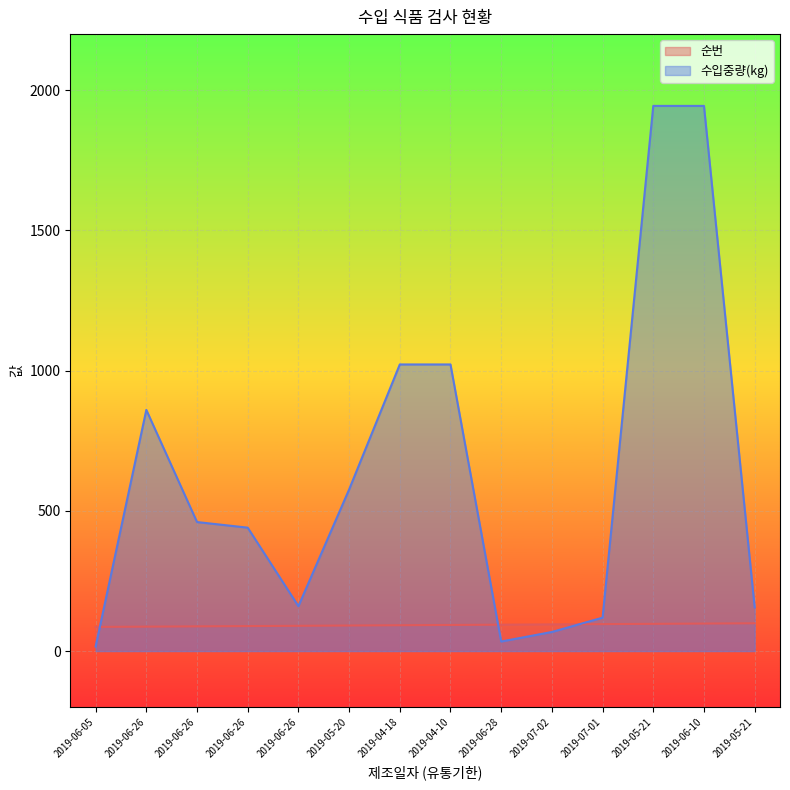

Reading left to right, list all the values displayed in this chart.

순번: 2019-06-05=86	2019-06-26=87	2019-06-26=88	2019-06-26=89	2019-06-26=90	2019-05-20=91	2019-04-18=92	2019-04-10=93	2019-06-28=94	2019-07-02=95	2019-07-01=96	2019-05-21=97	2019-06-10=98	2019-05-21=99
수입중량(kg): 2019-06-05=16	2019-06-26=860	2019-06-26=460	2019-06-26=440	2019-06-26=160	2019-05-20=576	2019-04-18=1022	2019-04-10=1022	2019-06-28=34	2019-07-02=68	2019-07-01=119	2019-05-21=1944	2019-06-10=1944	2019-05-21=156